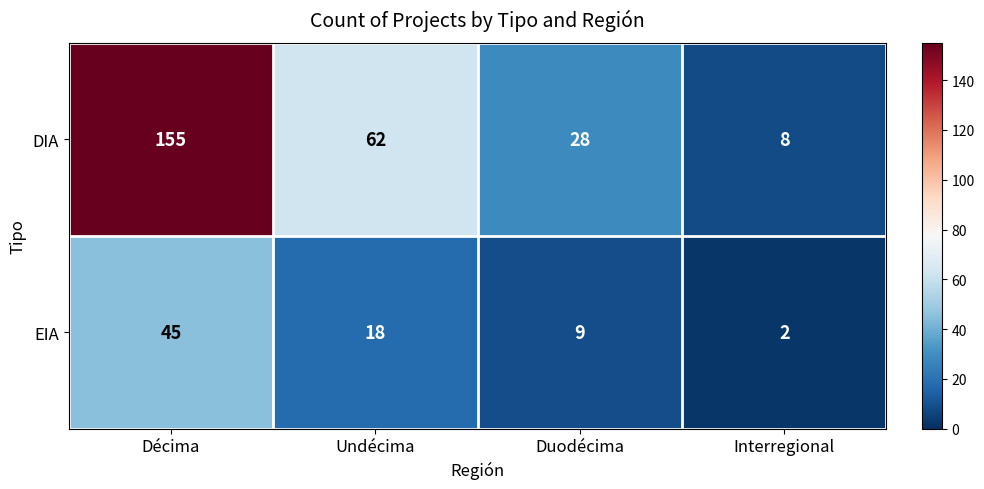

Which series has the largest total across all categories?

DIA